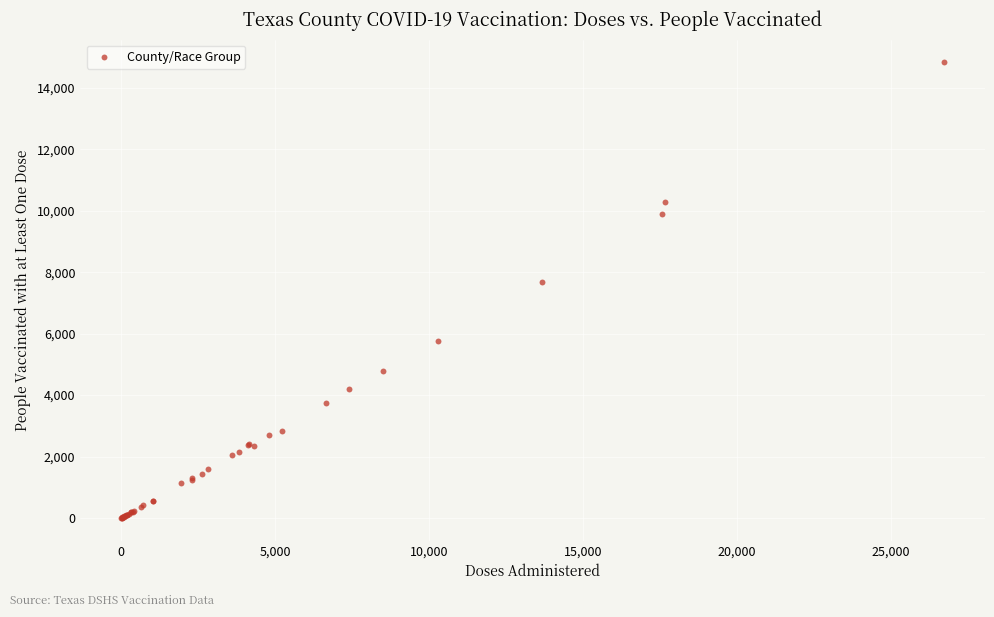

What Y value in the scatter plot is closest to 7417?

7683